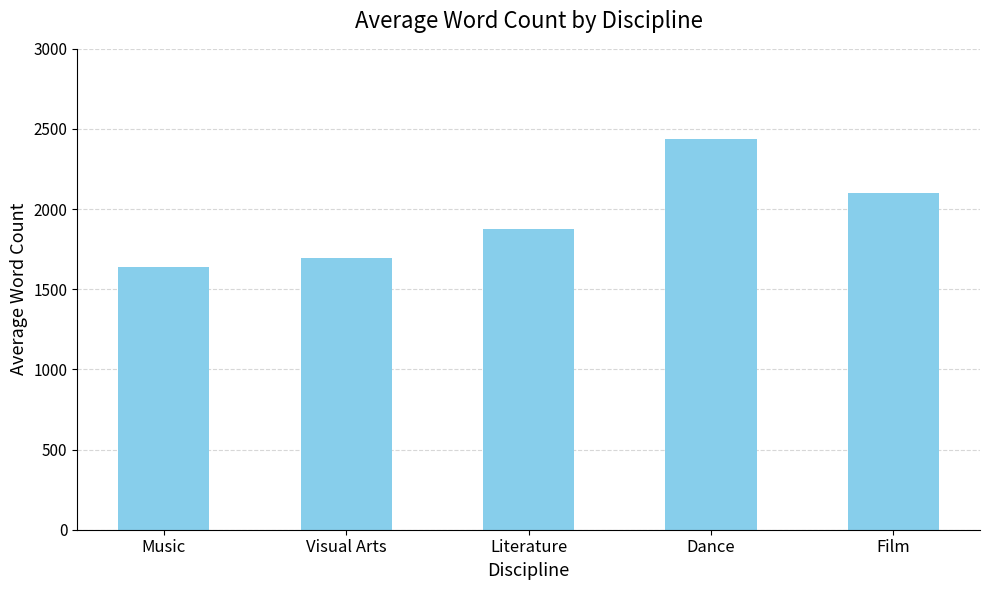

True or false: the data shows 1640 at Music.

True